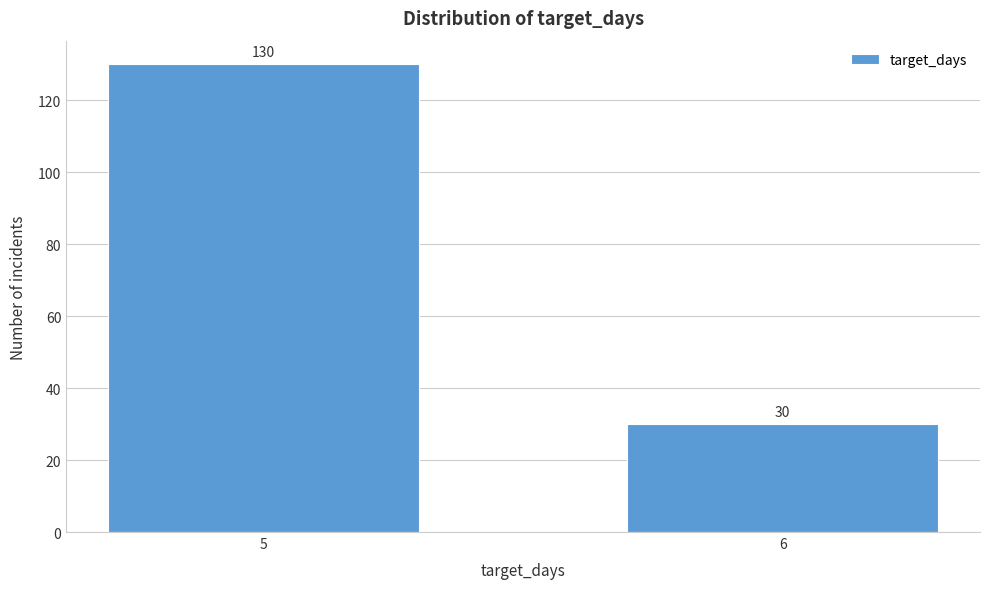

Reading left to right, list all the values displayed in this chart.

5=130	6=30